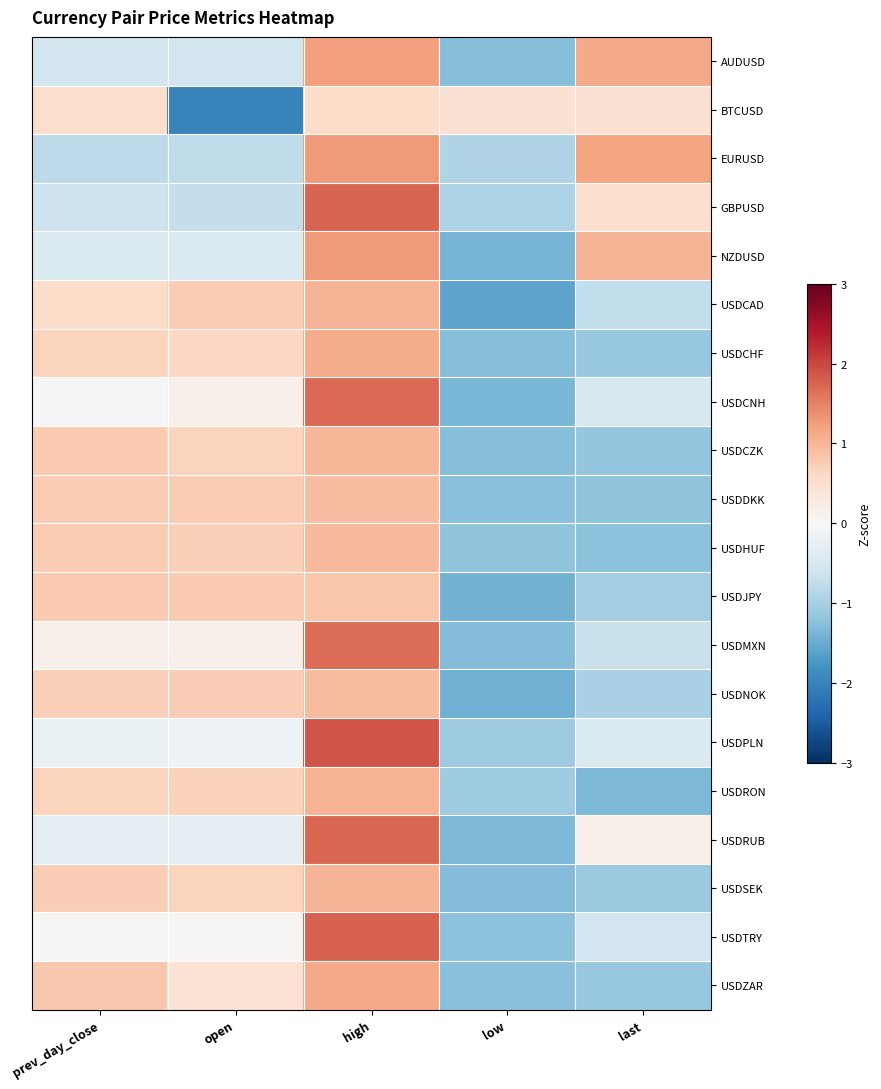

List the series in order of their peak value, lowest first.

BTCUSD, USDJPY, USDDKK, USDNOK, USDHUF, USDCZK, USDSEK, USDCAD, USDRON, USDCHF, USDZAR, AUDUSD, EURUSD, NZDUSD, USDMXN, USDCNH, USDRUB, GBPUSD, USDTRY, USDPLN